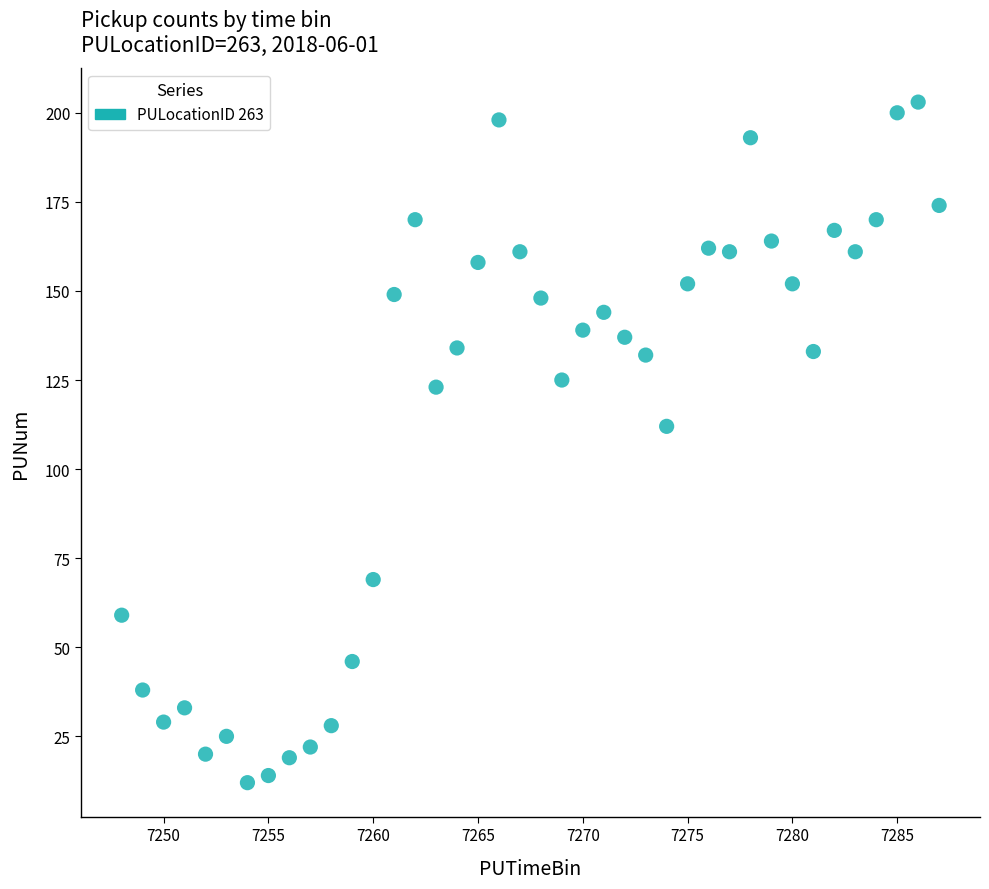

What Y value in the scatter plot is closest to 107?

112